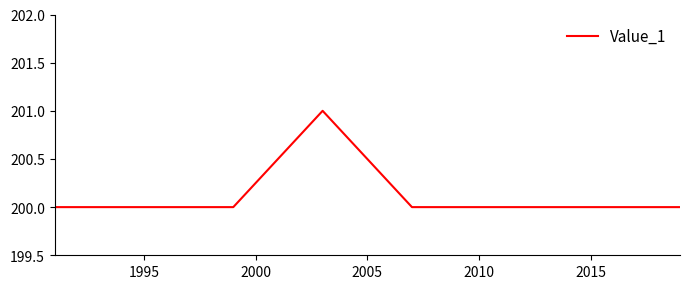

What is the minimum value shown in the chart?

200